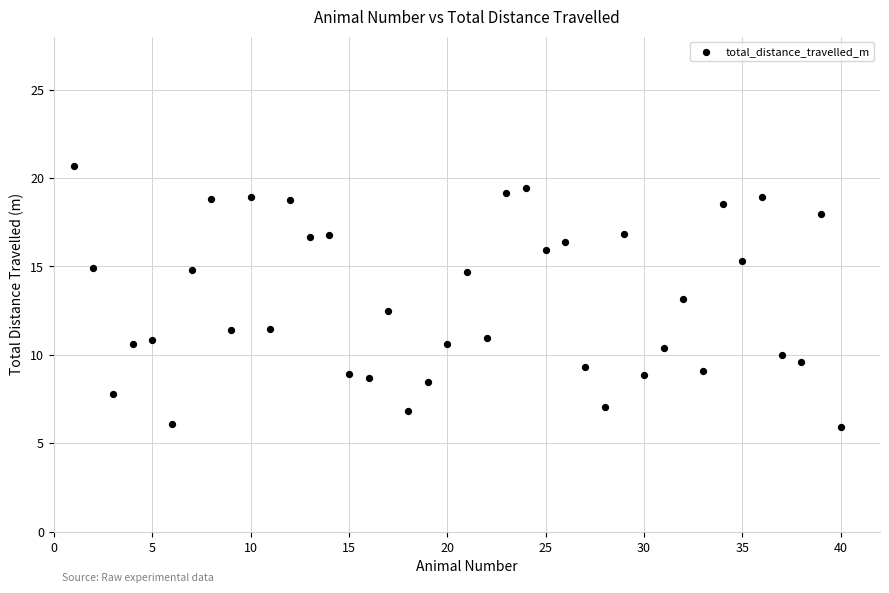

What is the range of Y values (max minus min)?

14.8